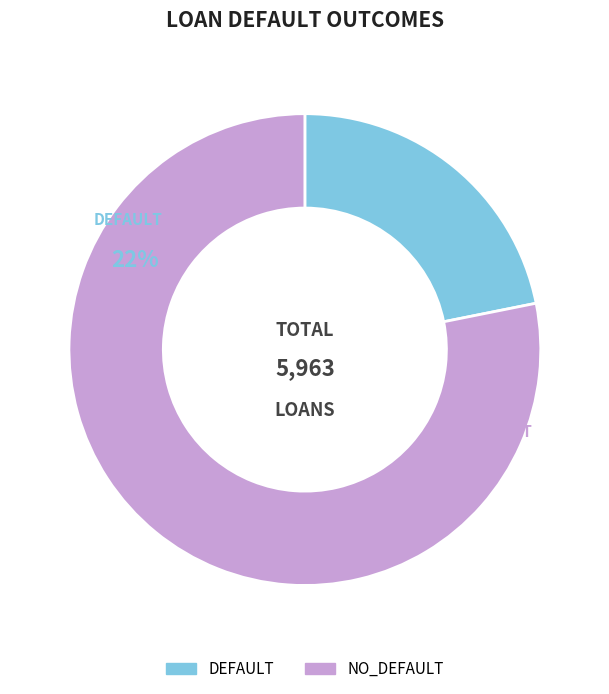

Which category has the biggest portion of the pie?

NO_DEFAULT